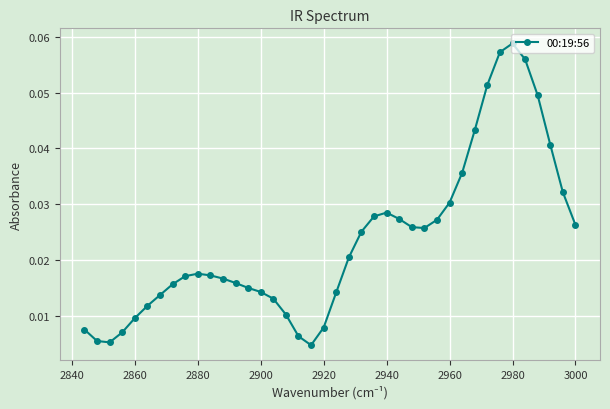

What is the sum of all values?

0.9